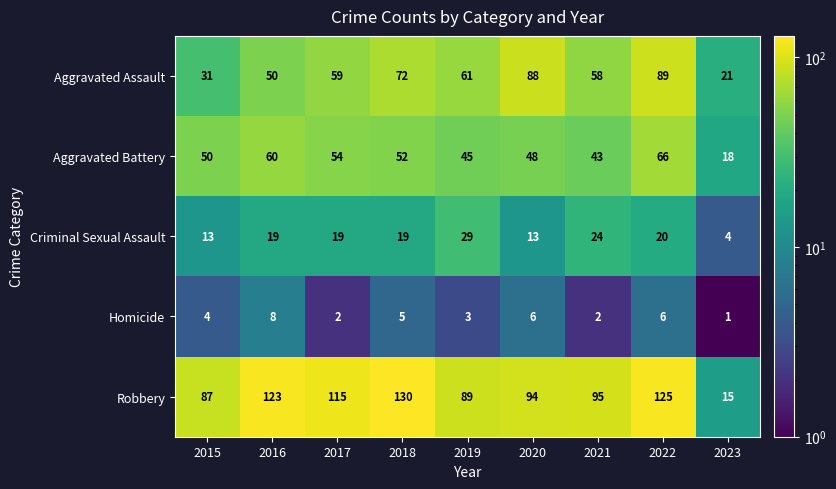

Which series has the largest total across all categories?

Robbery